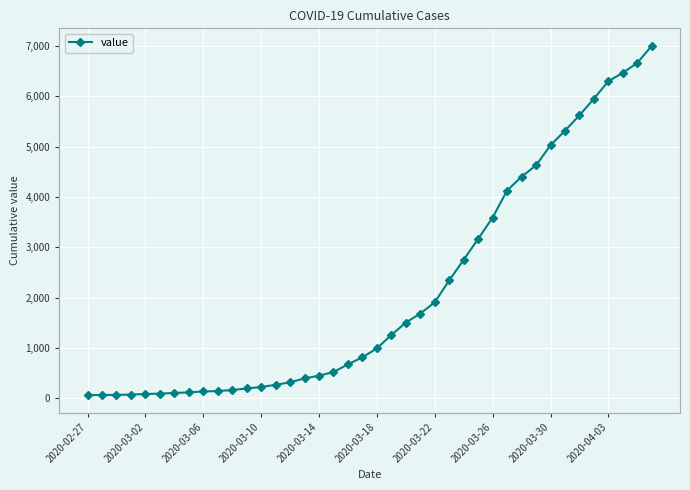

How many lines are shown in the chart?

1